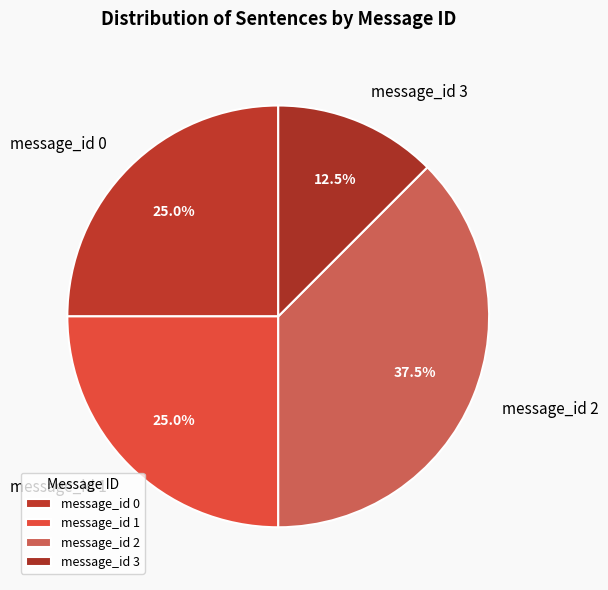

Which slice is the smallest?

message_id 3